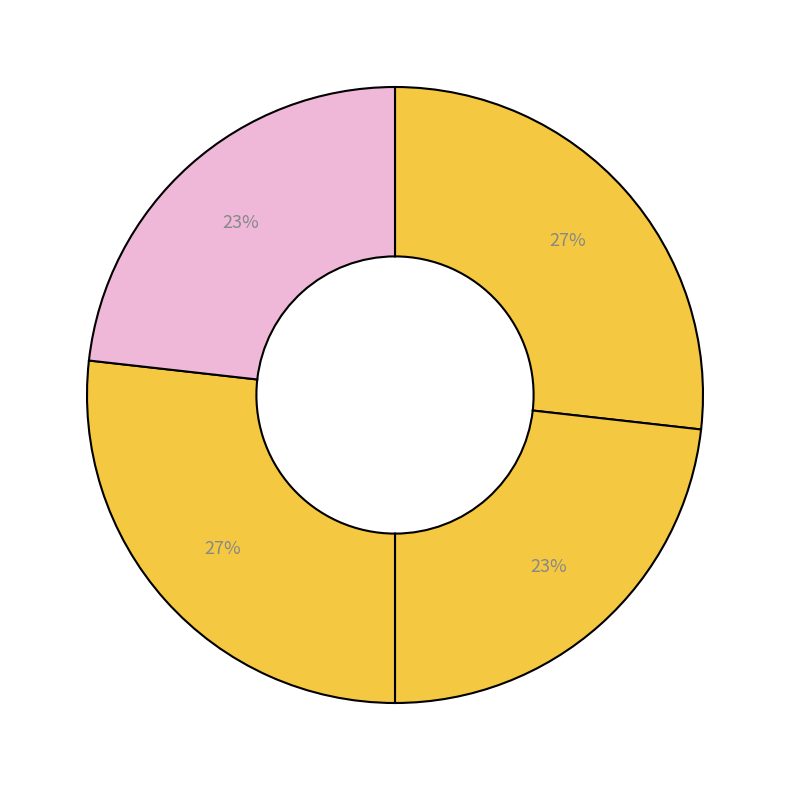

Count the number of slices in the pie.

4